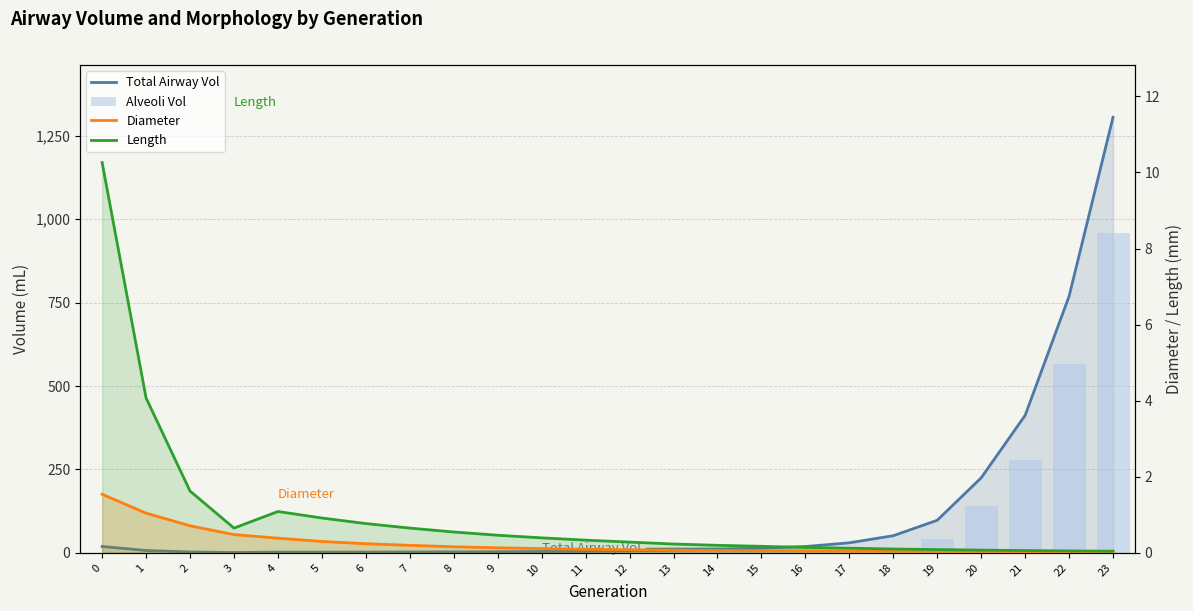

Which series has the largest total across all categories?

Total Airway Vol